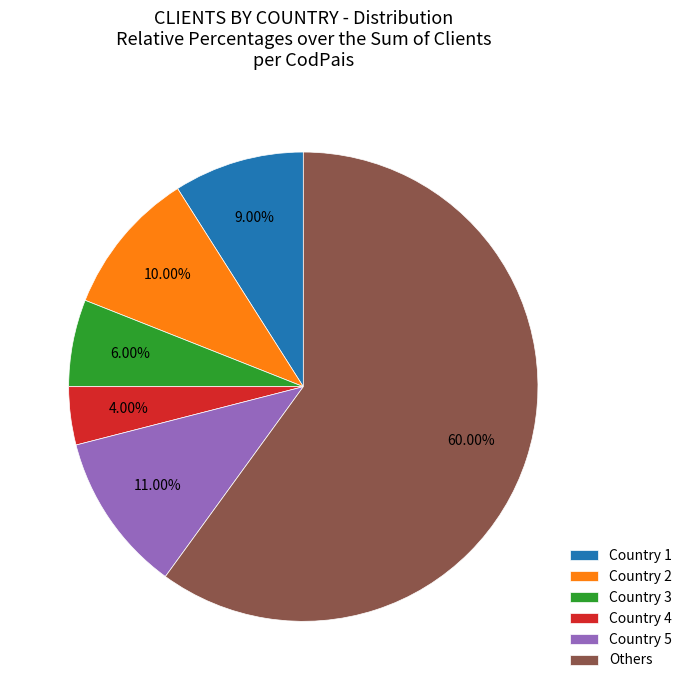

To the nearest percent, what is the difference between the largest and smallest slice percentages?

56%